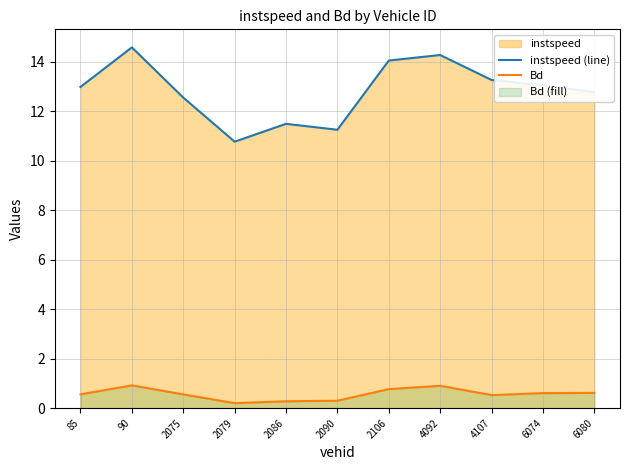

Reading left to right, transcribe all the data shown in this chart.

instspeed (line): 13.0	14.6	12.6	10.8	11.5	11.3	14.1	14.3	13.3	13.1	12.8
Bd: 0.6	0.9	0.6	0.2	0.3	0.3	0.8	0.9	0.5	0.6	0.6